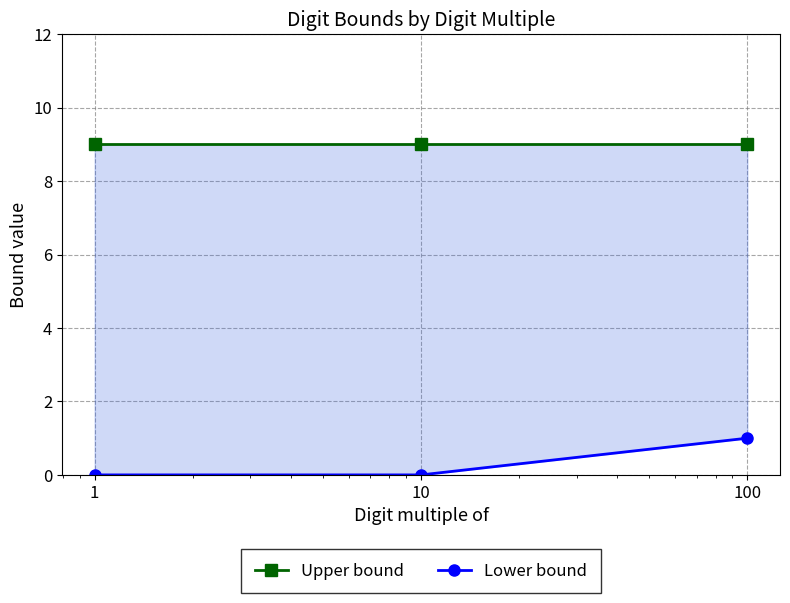

List the series in order of their overall mean, highest first.

Upper bound, Lower bound